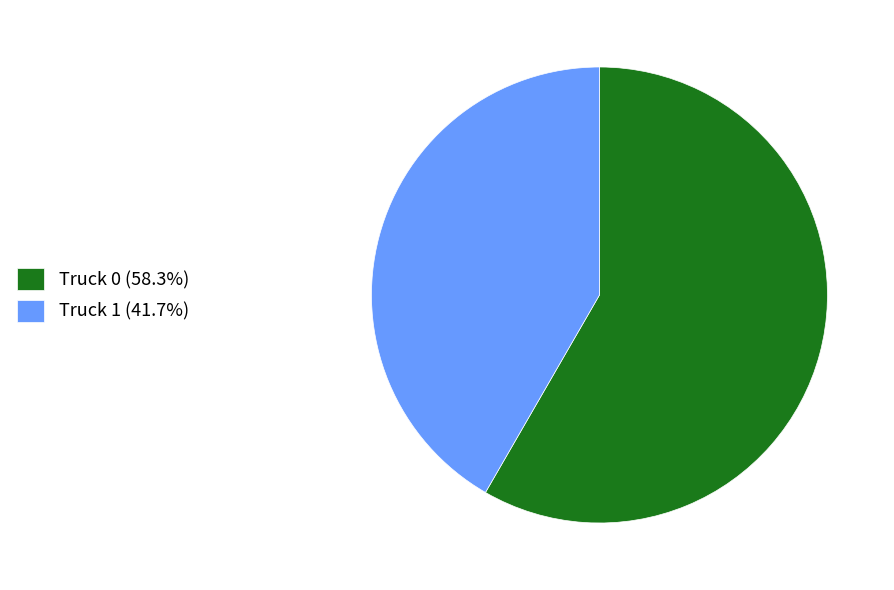

The Truck 1 slice represents 42% of the pie. True or false?

True